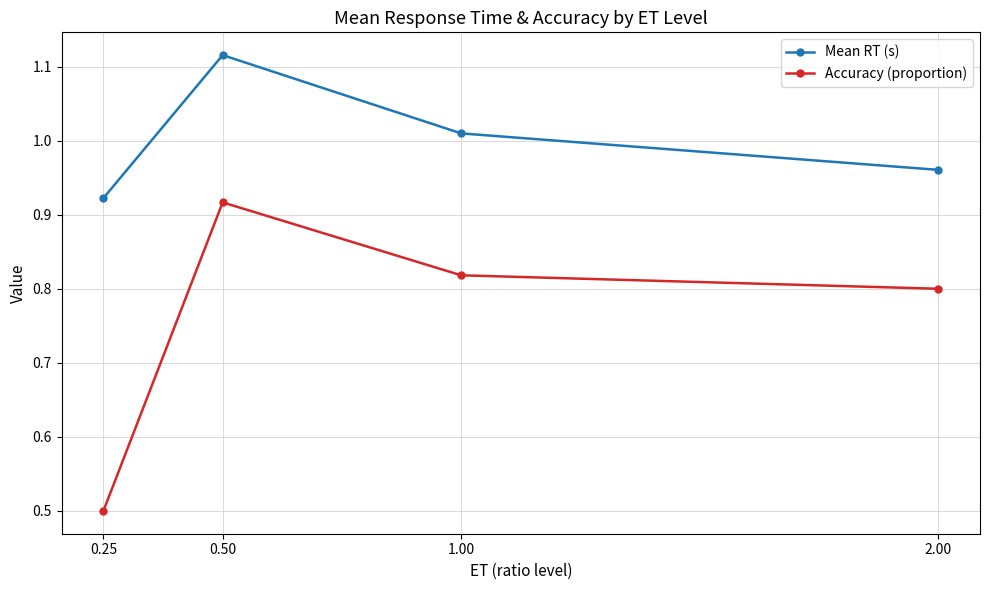

What value does the Accuracy (proportion) series have at 0.25?

0.5